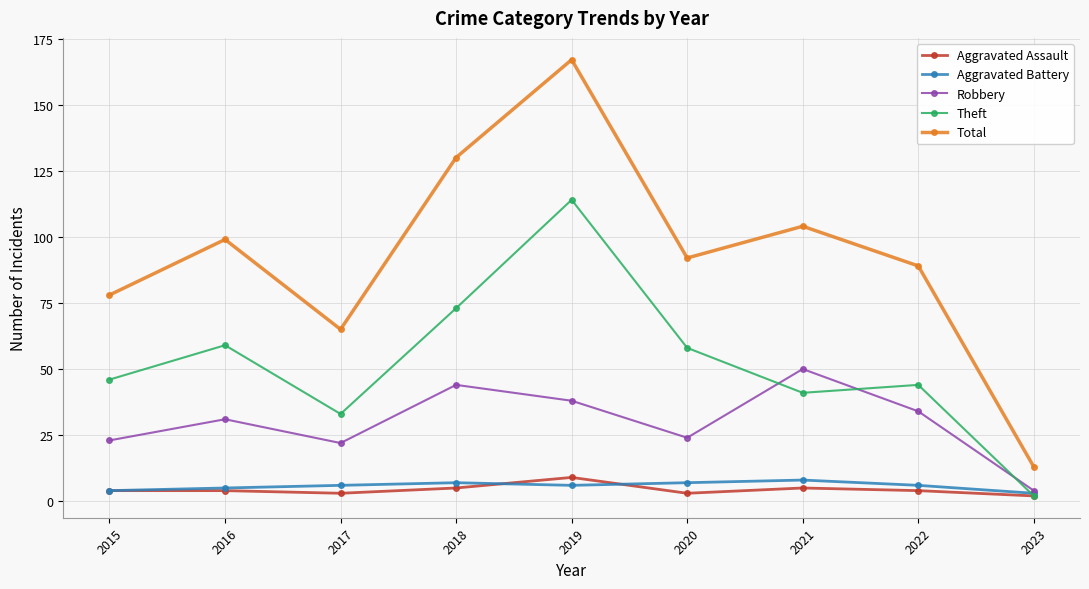

Which label corresponds to the largest value in the chart?

2019